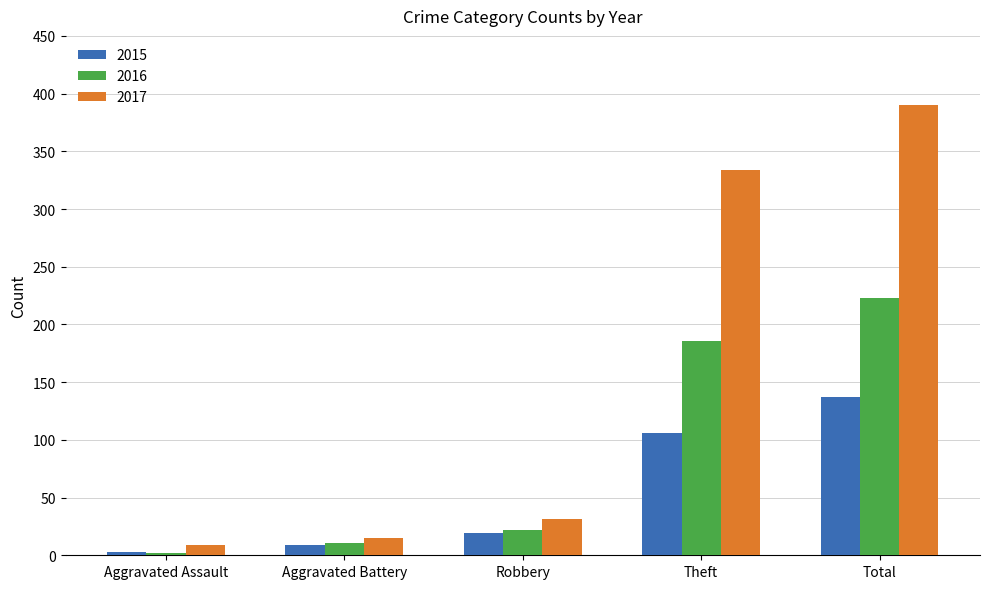

What is the difference between the maximum and minimum values in the 2016 series?

221